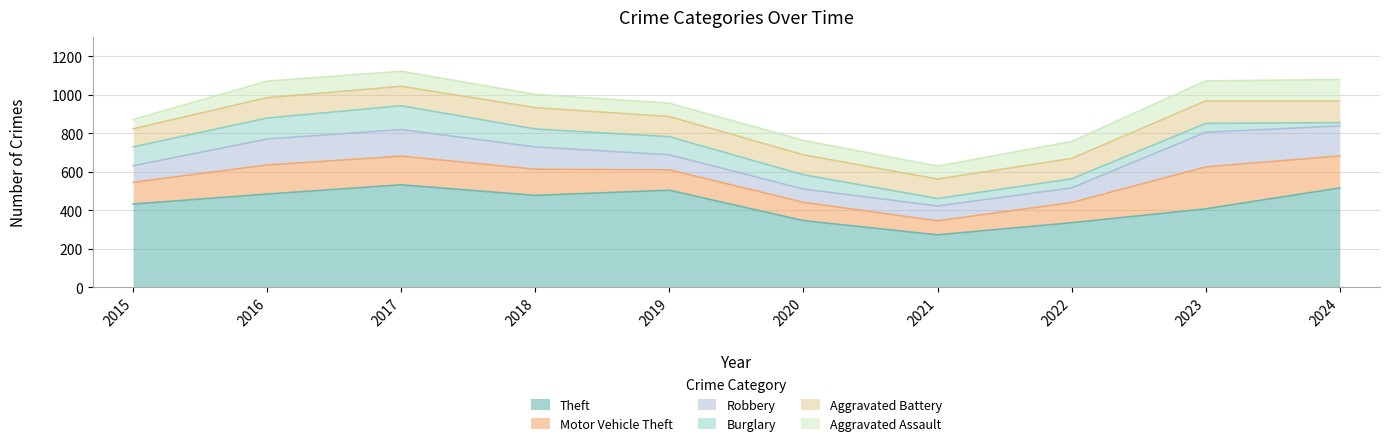

The Burglary series shows 47 at 2022. True or false?

True